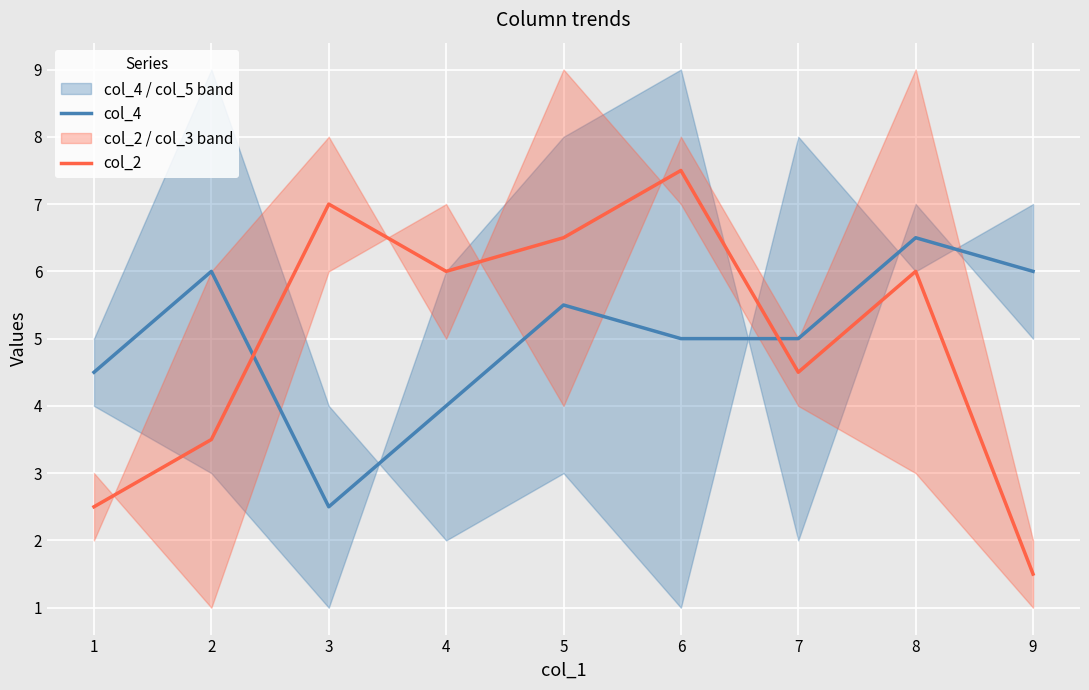

The value of col_4 at 1 is 4.5. True or false?

True